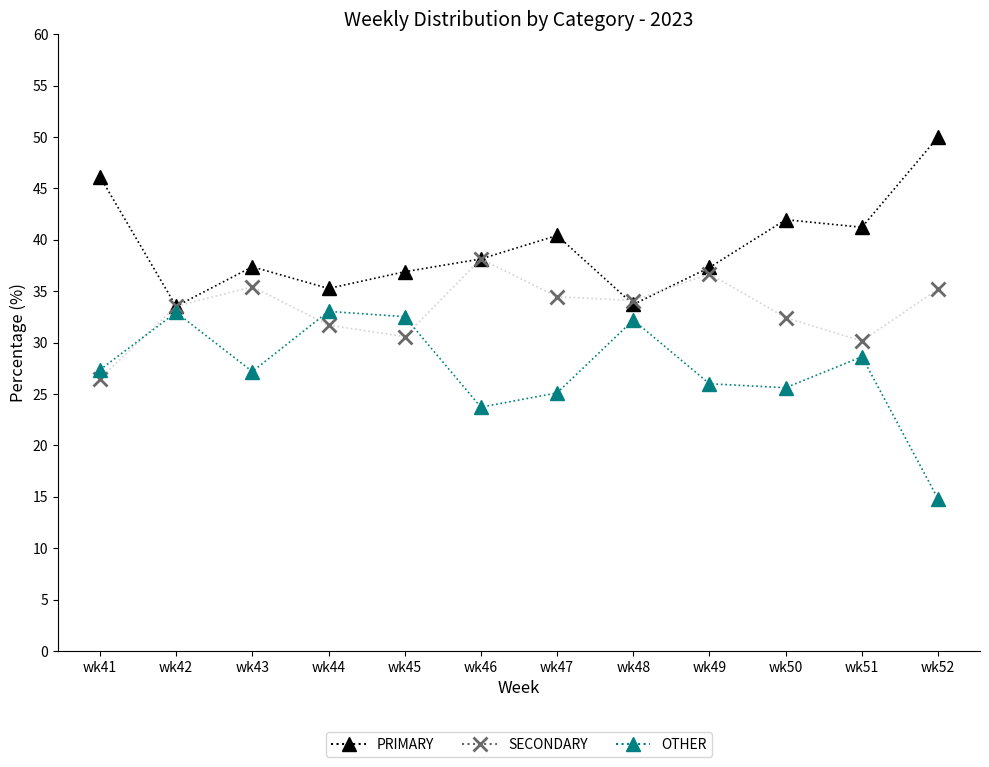

In OTHER, how many points are higher than both neighbors (excluding endpoints)?

4